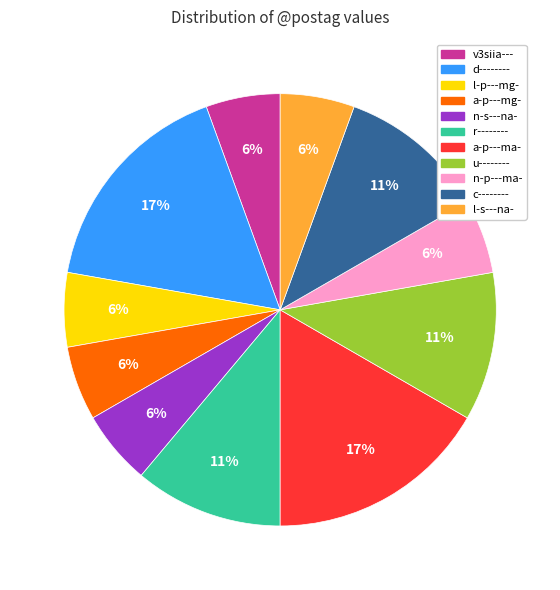

Count the number of slices in the pie.

11